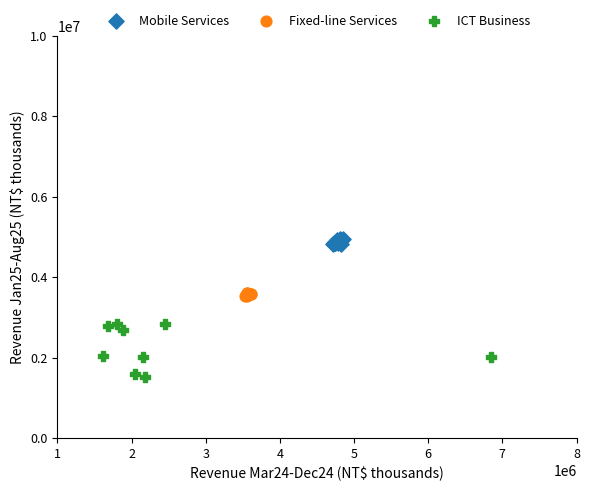

Which series reaches the minimum Y coordinate?

ICT Business